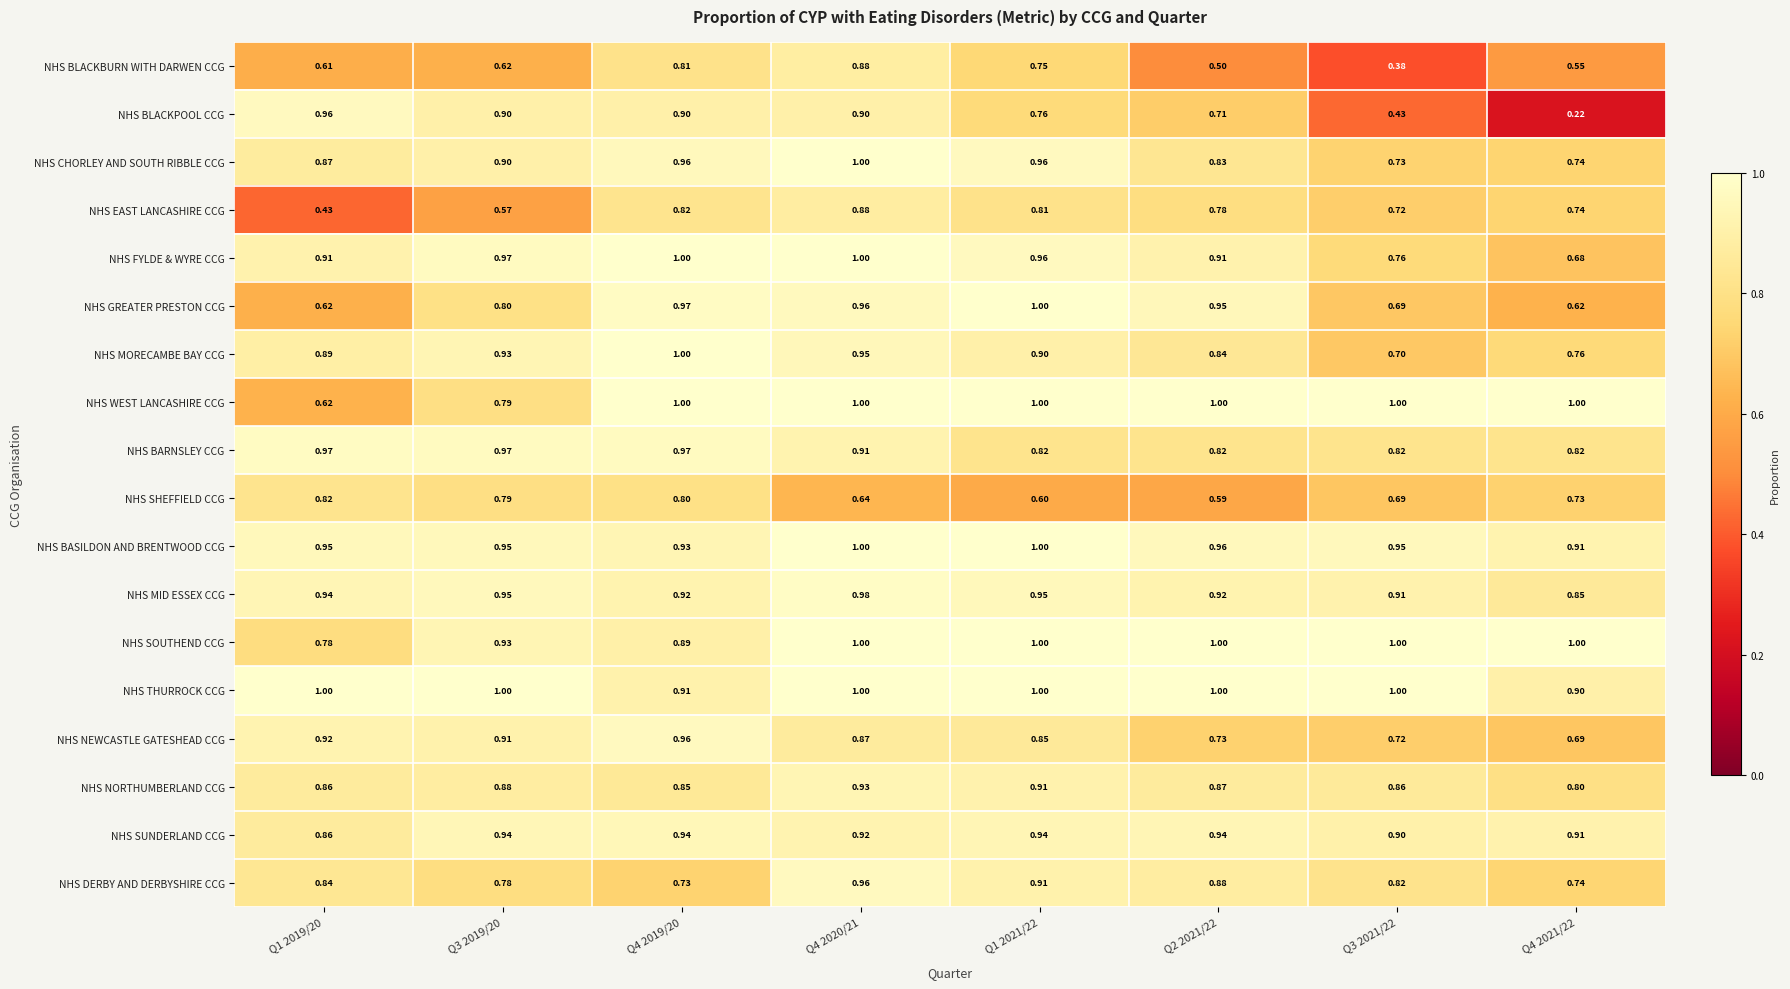

Which series has the largest range (max minus min)?

NHS BLACKPOOL CCG